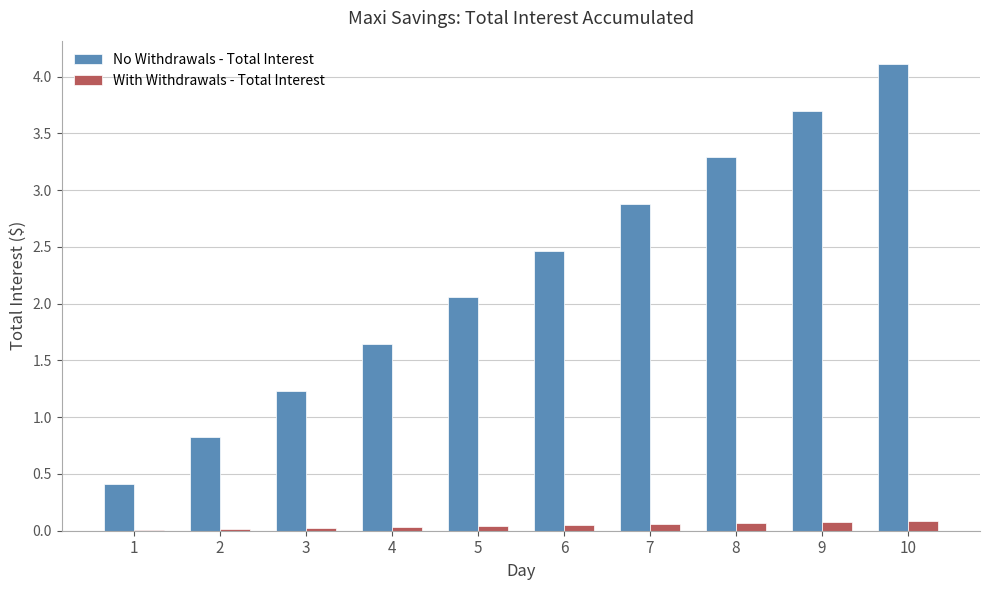

Are the bars grouped side by side (vs. stacked)?

Yes